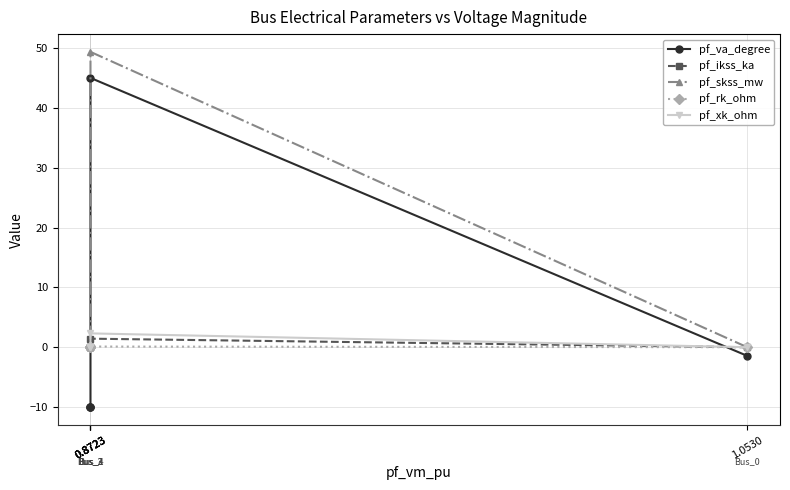

Reading left to right, extract all data points from this chart.

pf_va_degree: 1.0530=-1.4	0.8723=45.0	0.8723=-10.1	0.8723=-10.1	0.8723=-10.1
pf_ikss_ka: 1.0530=0.0	0.8723=1.4	0.8723=0.0	0.8723=0.0	0.8723=0.0
pf_skss_mw: 1.0530=0.0	0.8723=49.3	0.8723=0.0	0.8723=0.0	0.8723=0.0
pf_rk_ohm: 1.0530=0.0	0.8723=0.1	0.8723=0.0	0.8723=0.0	0.8723=0.0
pf_xk_ohm: 1.0530=0.0	0.8723=2.3	0.8723=0.0	0.8723=0.0	0.8723=0.0